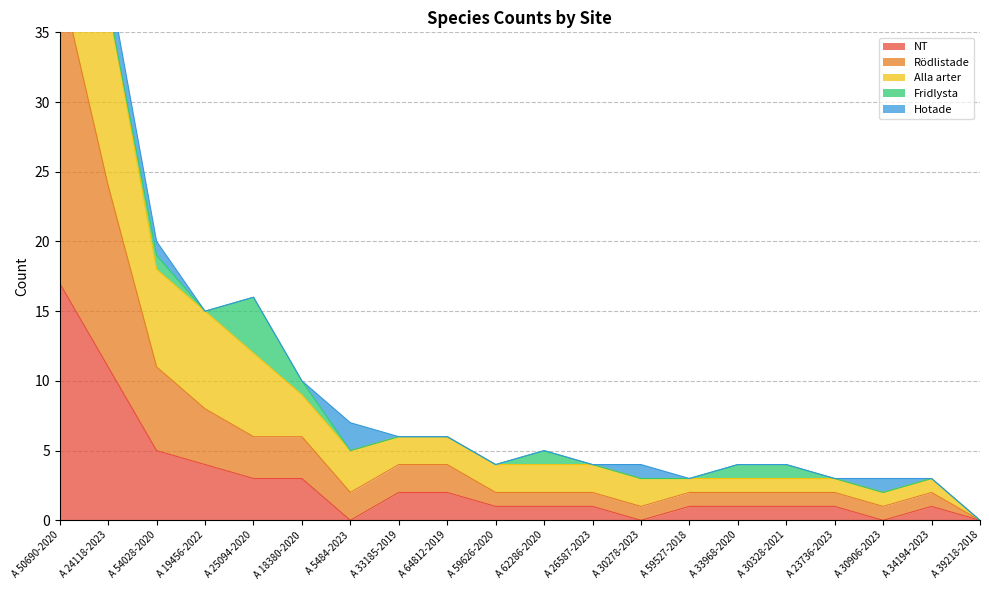

What is the maximum value for NT?

17